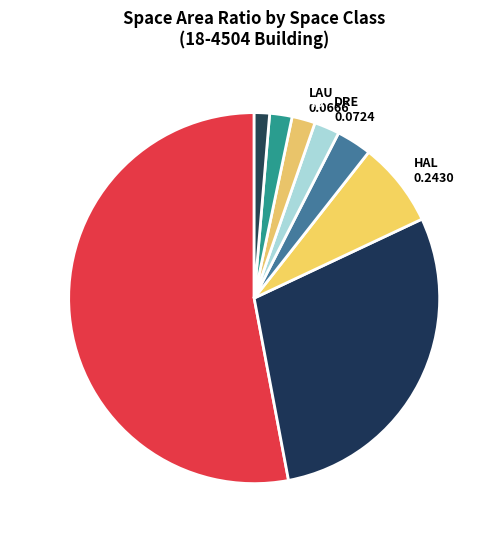

The BED 0.9529 slice represents 43% of the pie. True or false?

False